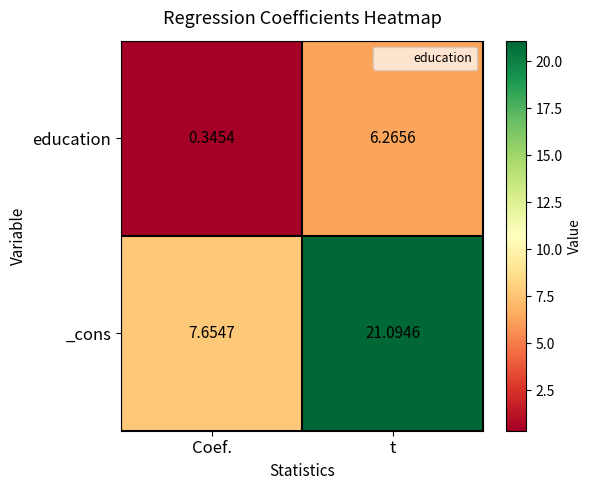

How many data points does each series have?

2